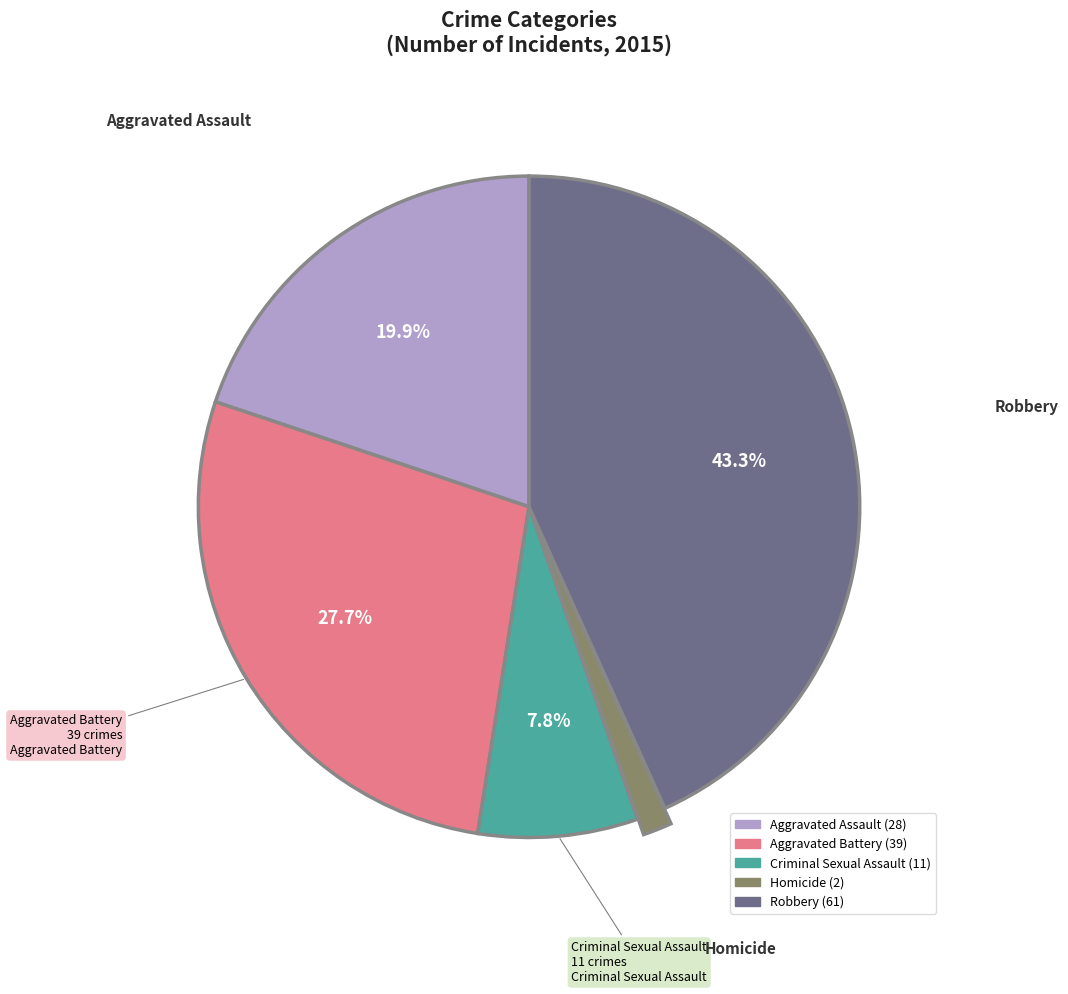

To the nearest percent, what percentage of the pie is Robbery?

43%